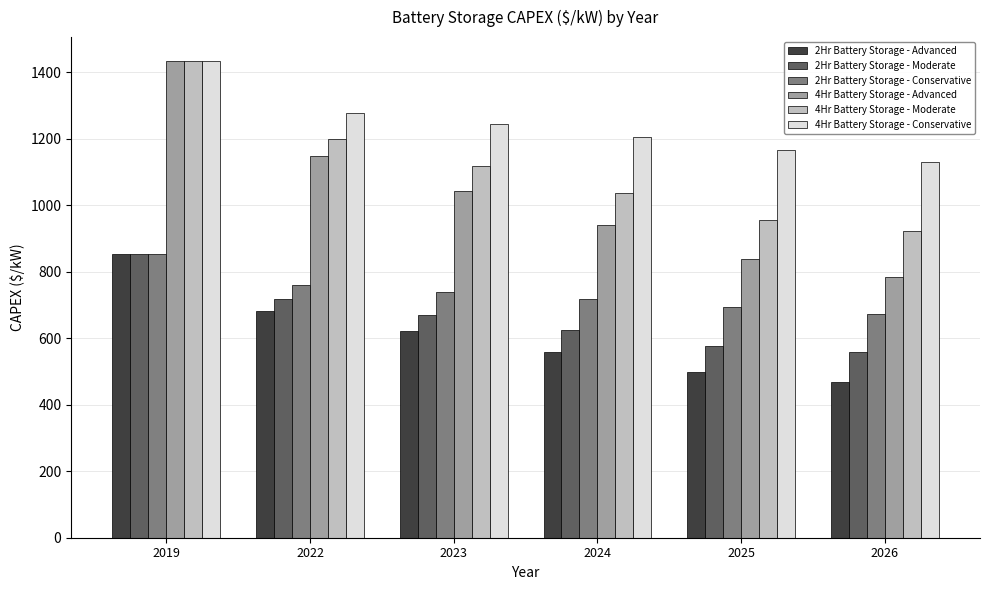

Which series has the widest spread of values?

4Hr Battery Storage - Advanced